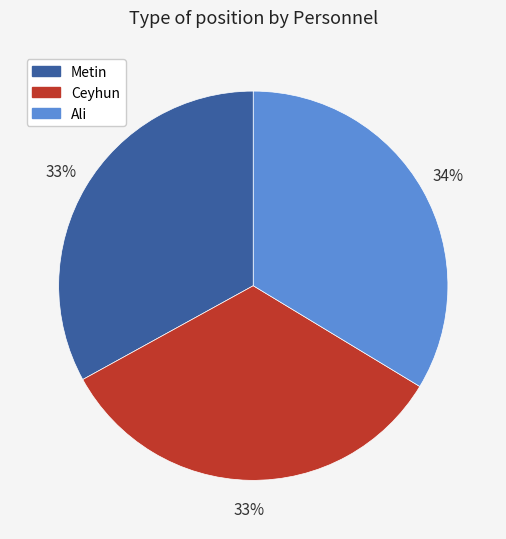

Does Ceyhun represent more than half of the total?

No